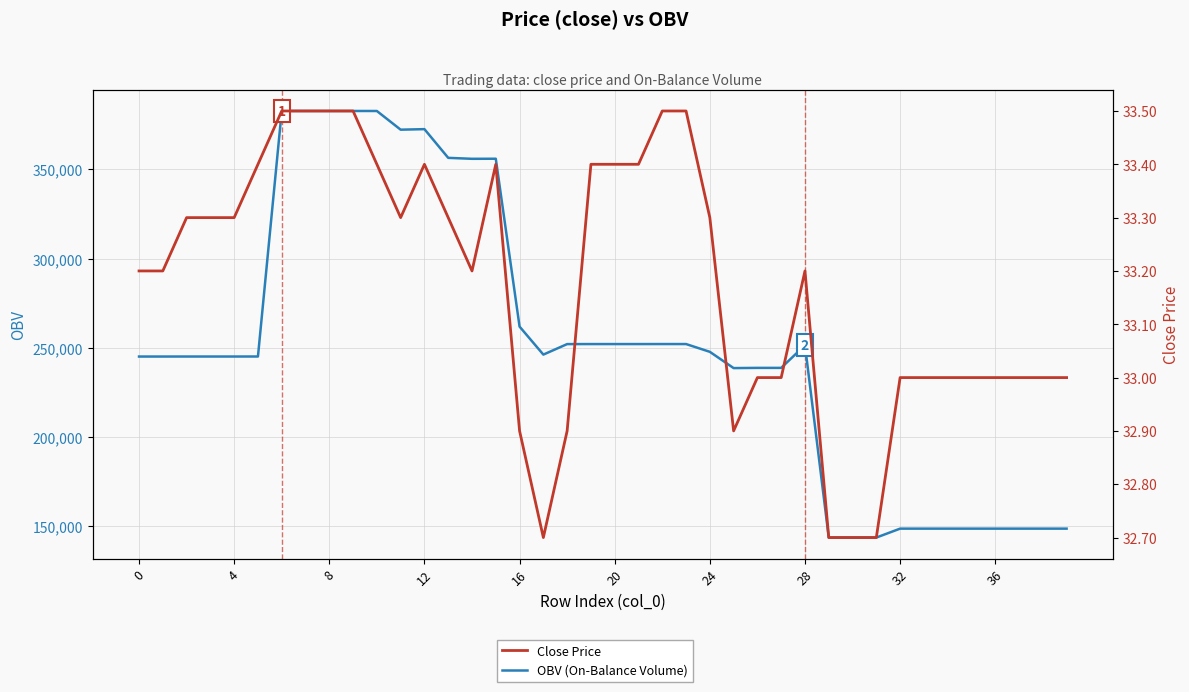

Reading right to left, transcribe all the data shown in this chart.

OBV (On-Balance Volume): 148637.9	148637.9	148637.9	148637.9	148637.9	148637.9	148637.9	148637.9	143637.9	143637.9	143637.9	251466.5	238769.0	238769.0	238646.4	247766.1	252126.3	252126.3	252115.3	252115.3	252115.3	252105.3	246210.4	261914.2	356025.0	355988.9	356522.9	372616.5	372316.2	382792.7	382802.7	382802.7	382802.7	382802.7	245146.0	245136.0	245136.0	245136.0	245126.0	245126.0
Close Price: 33.0	33.0	33.0	33.0	33.0	33.0	33.0	33.0	32.7	32.7	32.7	33.2	33.0	33.0	32.9	33.3	33.5	33.5	33.4	33.4	33.4	32.9	32.7	32.9	33.4	33.2	33.3	33.4	33.3	33.4	33.5	33.5	33.5	33.5	33.4	33.3	33.3	33.3	33.2	33.2